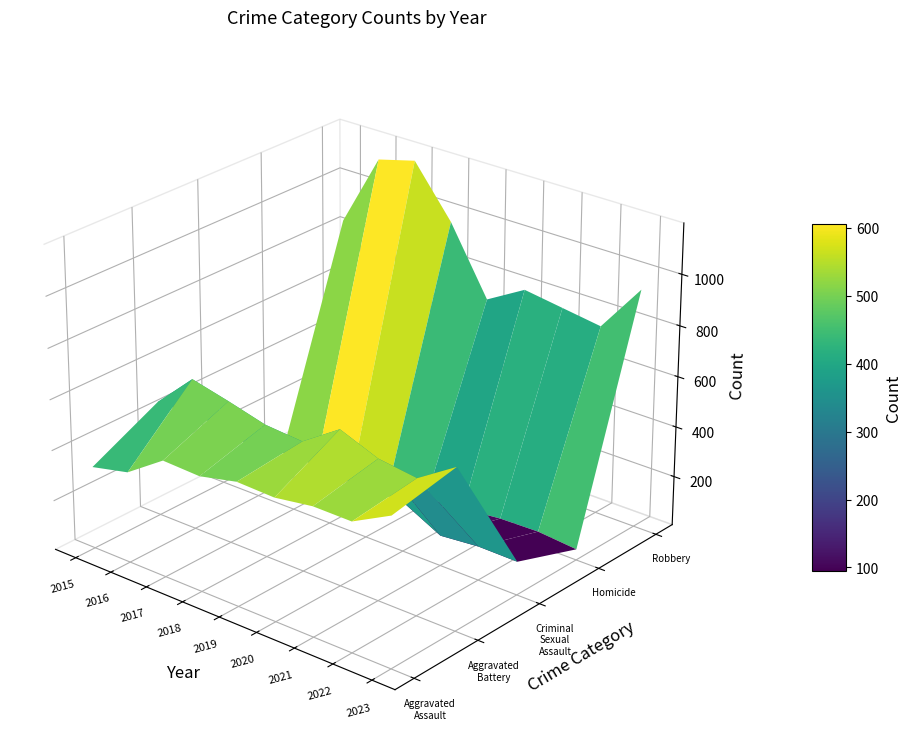

Reading left to right, what are all the values shown in this chart?

Aggravated Assault: 329	363	464	458	492	487	510	509	588
Aggravated Battery: 461	604	569	530	518	619	560	540	638
Criminal Sexual Assault: 235	184	235	196	209	202	124	138	136
Homicide: 33	60	56	48	28	41	57	61	47
Robbery: 843	1134	1173	975	713	800	777	754	946